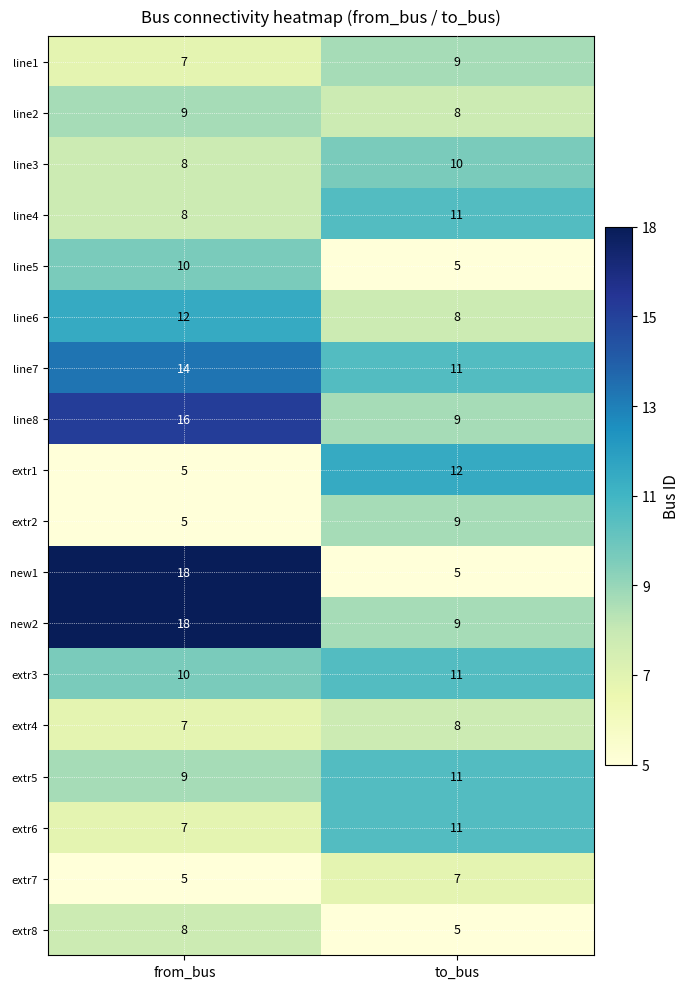

Where is line5 nearest to the value 7?

to_bus